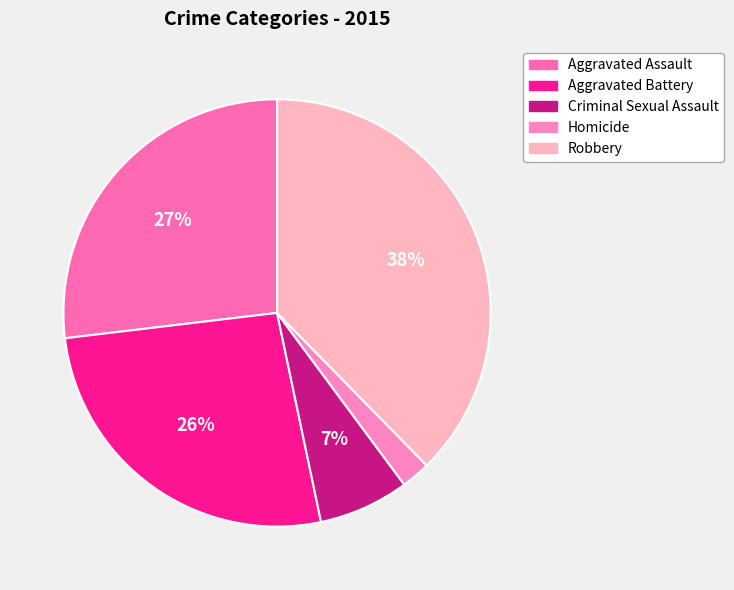

How many segments does this pie chart have?

5